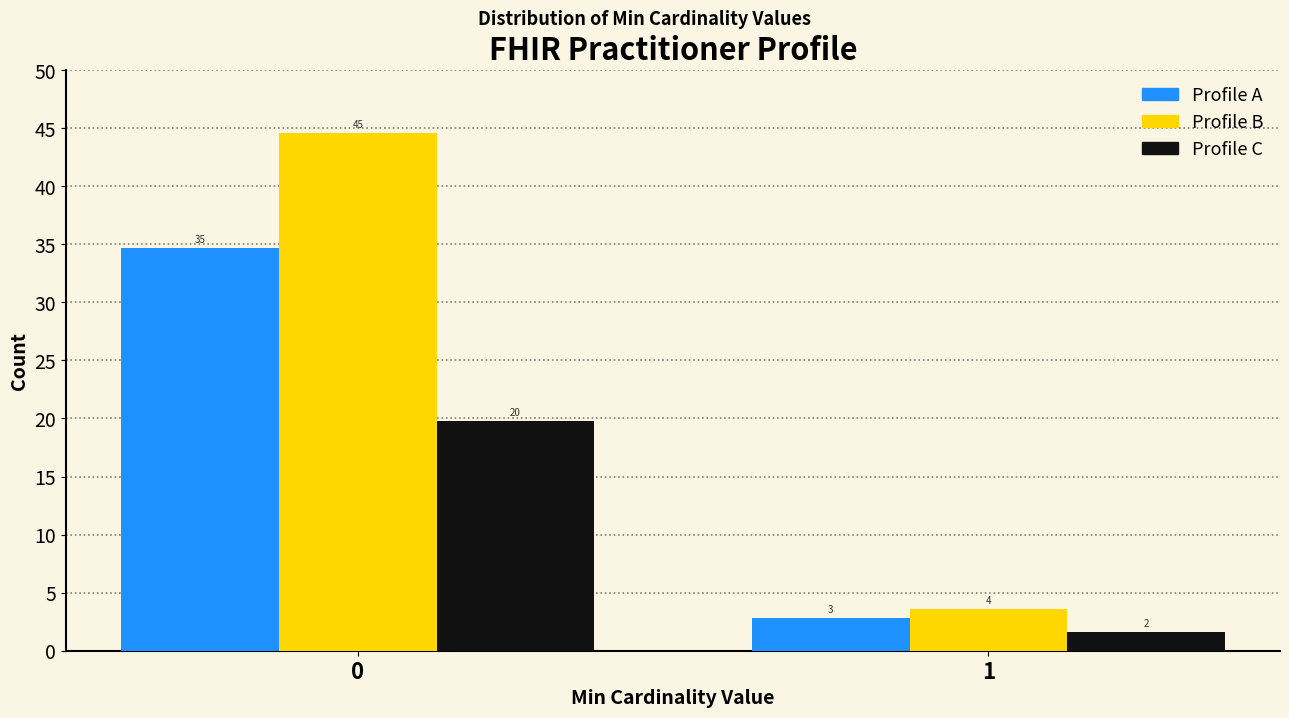

How many bars are there in total?

6